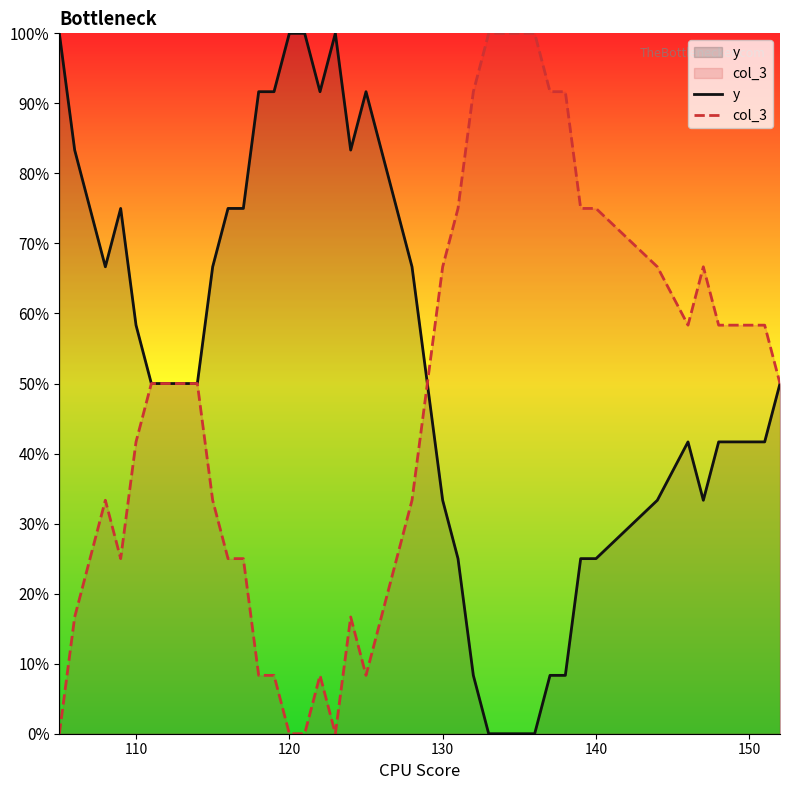

What is the spread (max minus min) of values at 120?

100.0